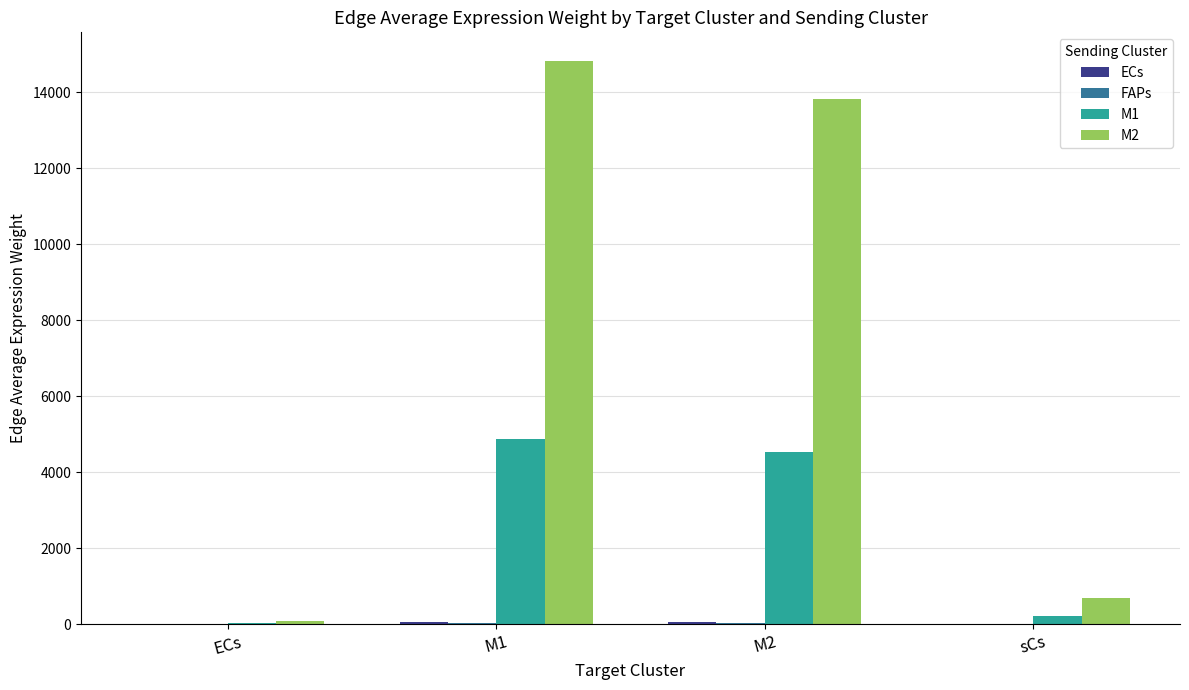

What is the total value across all series at M2?

18424.9